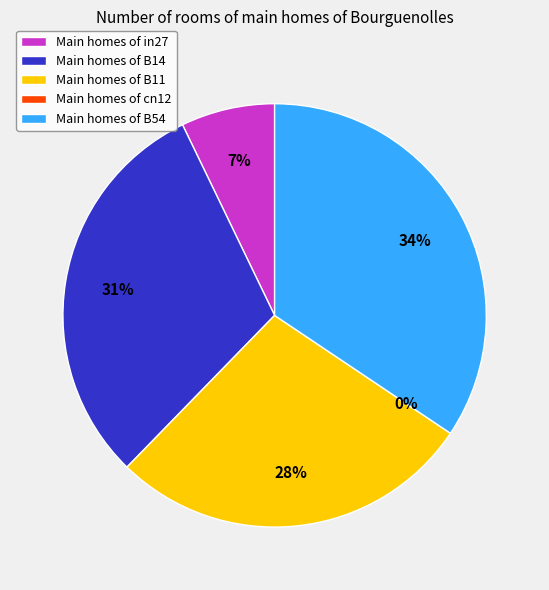

How many segments does this pie chart have?

5